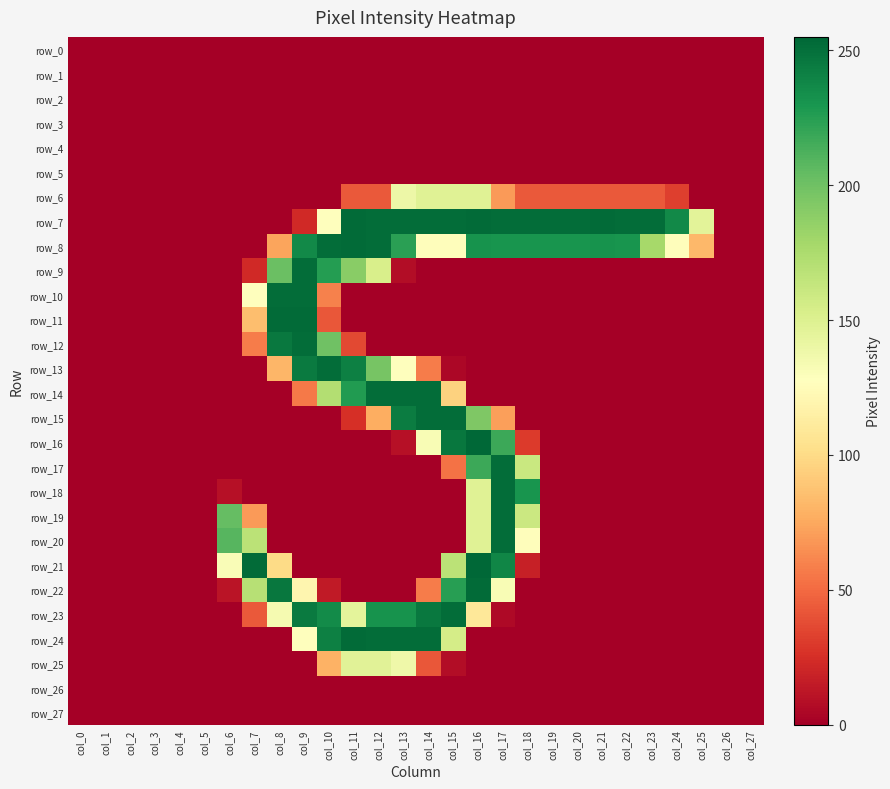

Which label corresponds to the smallest value in the chart?

col_0